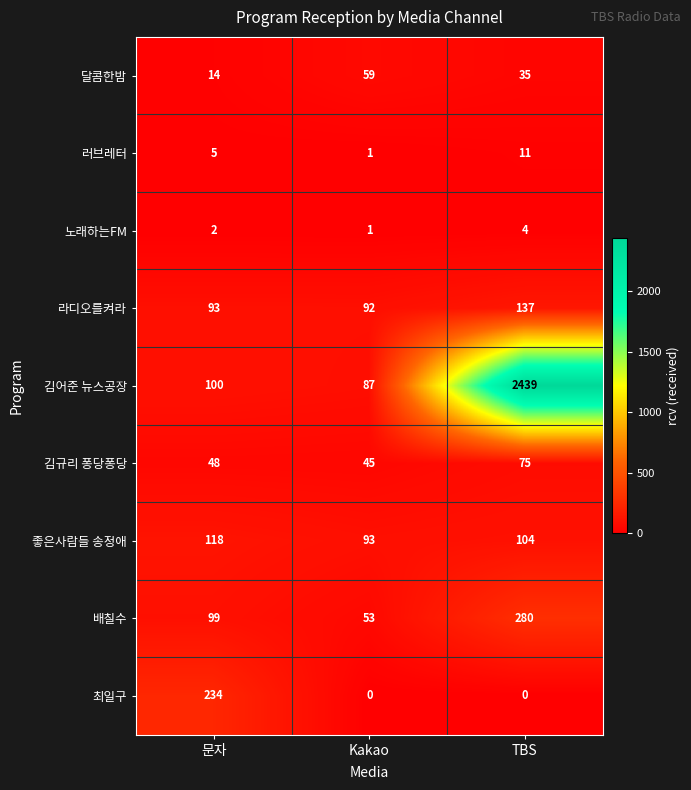

Reading right to left, list all the values displayed in this chart.

달콤한밤: TBS=35	Kakao=59	문자=14
러브레터: TBS=11	Kakao=1	문자=5
노래하는FM: TBS=4	Kakao=1	문자=2
라디오를켜라: TBS=137	Kakao=92	문자=93
김어준 뉴스공장: TBS=2439	Kakao=87	문자=100
김규리 퐁당퐁당: TBS=75	Kakao=45	문자=48
좋은사람들 송정애: TBS=104	Kakao=93	문자=118
배칠수: TBS=280	Kakao=53	문자=99
최일구: TBS=0	Kakao=0	문자=234